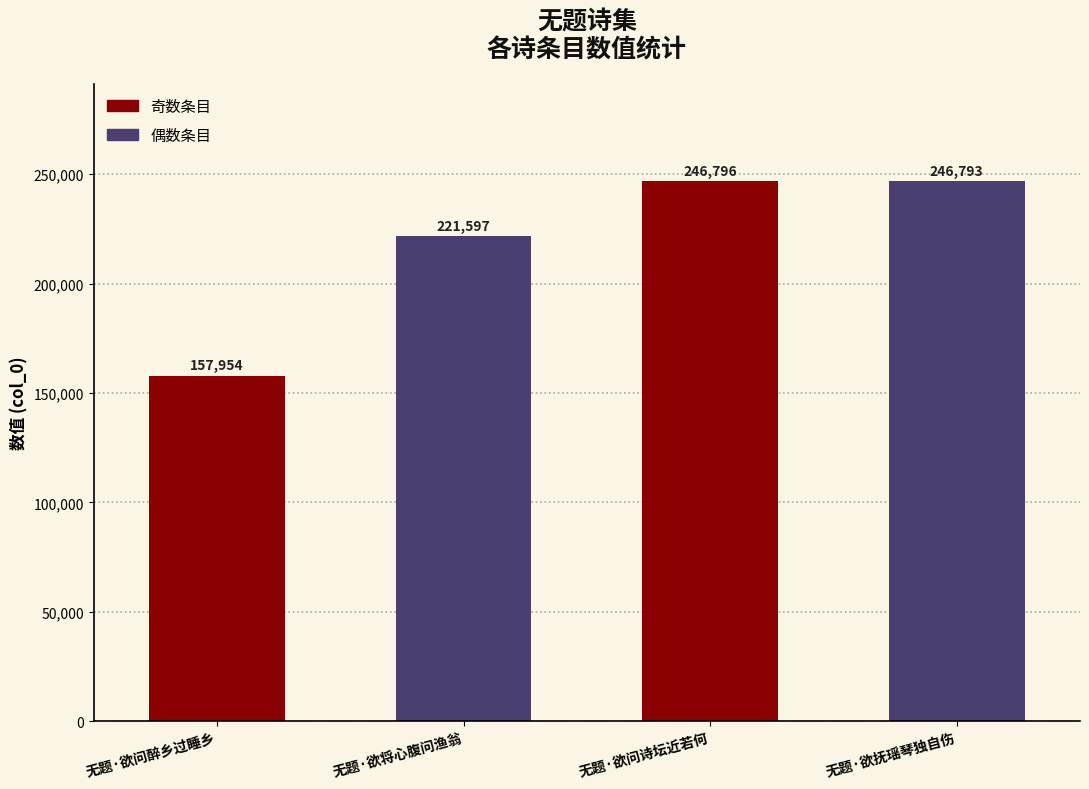

What is the smallest value displayed?

157954